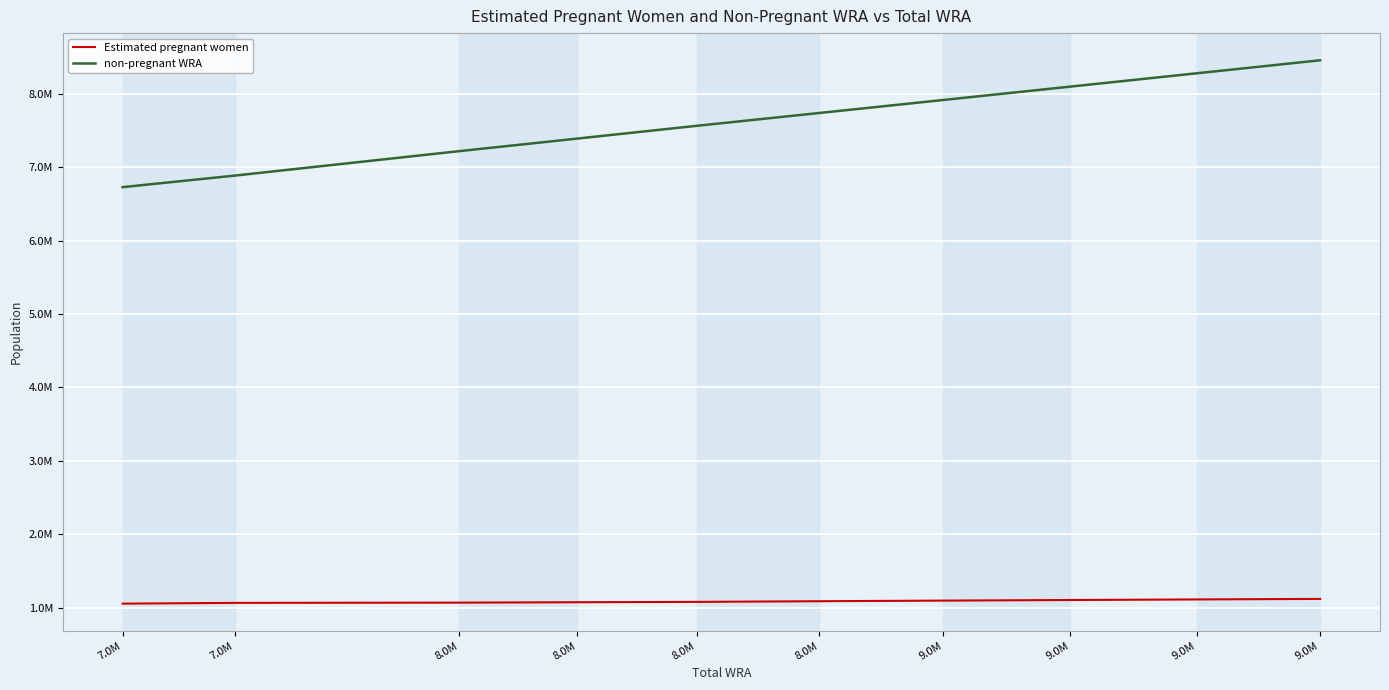

Reading right to left, what are all the values shown in this chart?

Estimated pregnant women: 9.0M=1118928.3	9.0M=1111485.3	9.0M=1103696.6	9.0M=1095597.2	8.0M=1087129.7	8.0M=1078329.0	8.0M=1073406.8	8.0M=1067960.8	7.0M=1064823.2	7.0M=1054201.6
non-pregnant WRA: 9.0M=8457071.7	9.0M=8279514.7	9.0M=8098303.4	9.0M=7916402.8	8.0M=7738870.3	8.0M=7564671.0	8.0M=7390593.2	8.0M=7219039.2	7.0M=6886176.8	7.0M=6728798.4